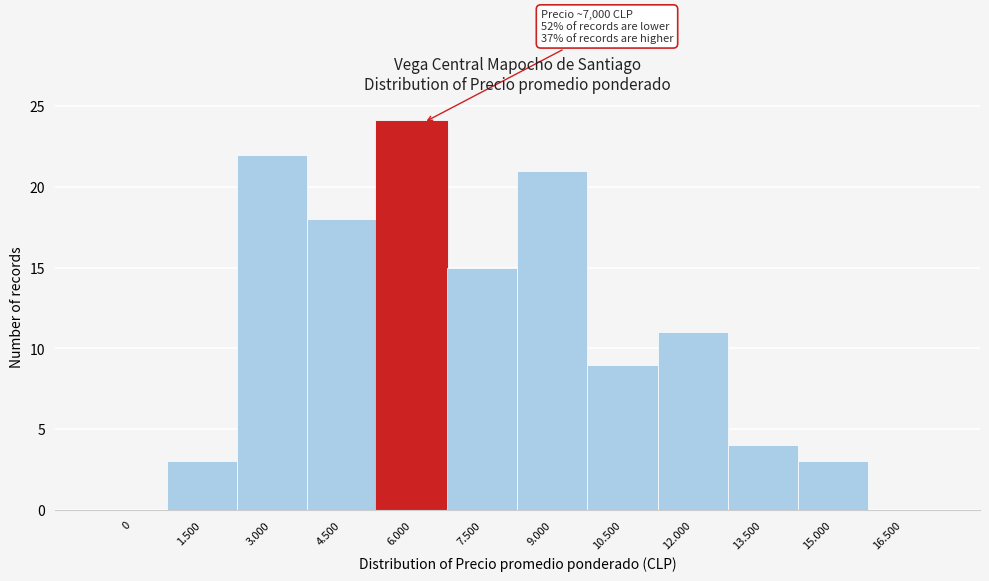

Reading left to right, what are all the values shown in this chart?

0=0	1.500=3	3.000=22	4.500=18	6.000=24	7.500=15	9.000=21	10.500=9	12.000=11	13.500=4	15.000=3	16.500=0